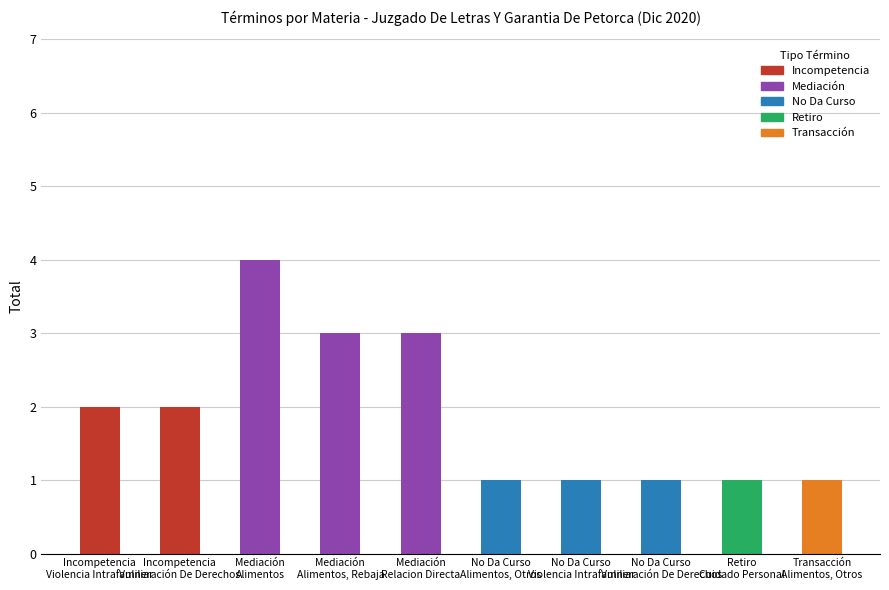

What is the sum of the values at Incompetencia
Vulneración De Derechos and No Da Curso
Vulneración De Derechos?

3